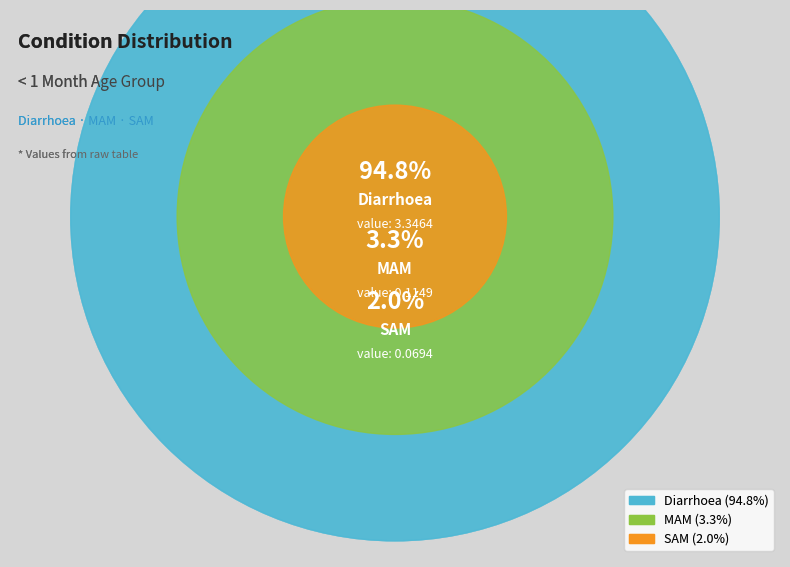

To the nearest percent, what is the difference between the SAM and MAM slice percentages?

1%